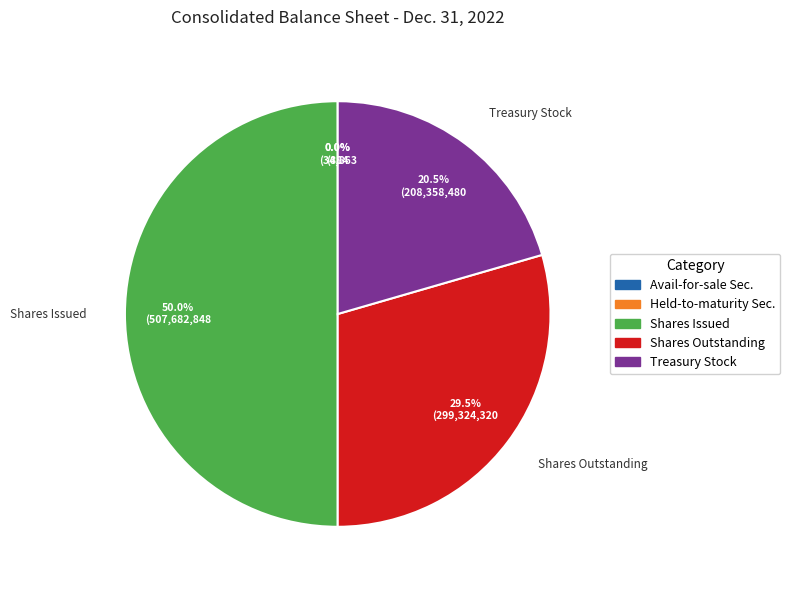

Between Shares Issued and Shares Outstanding, which is larger?

Shares Issued